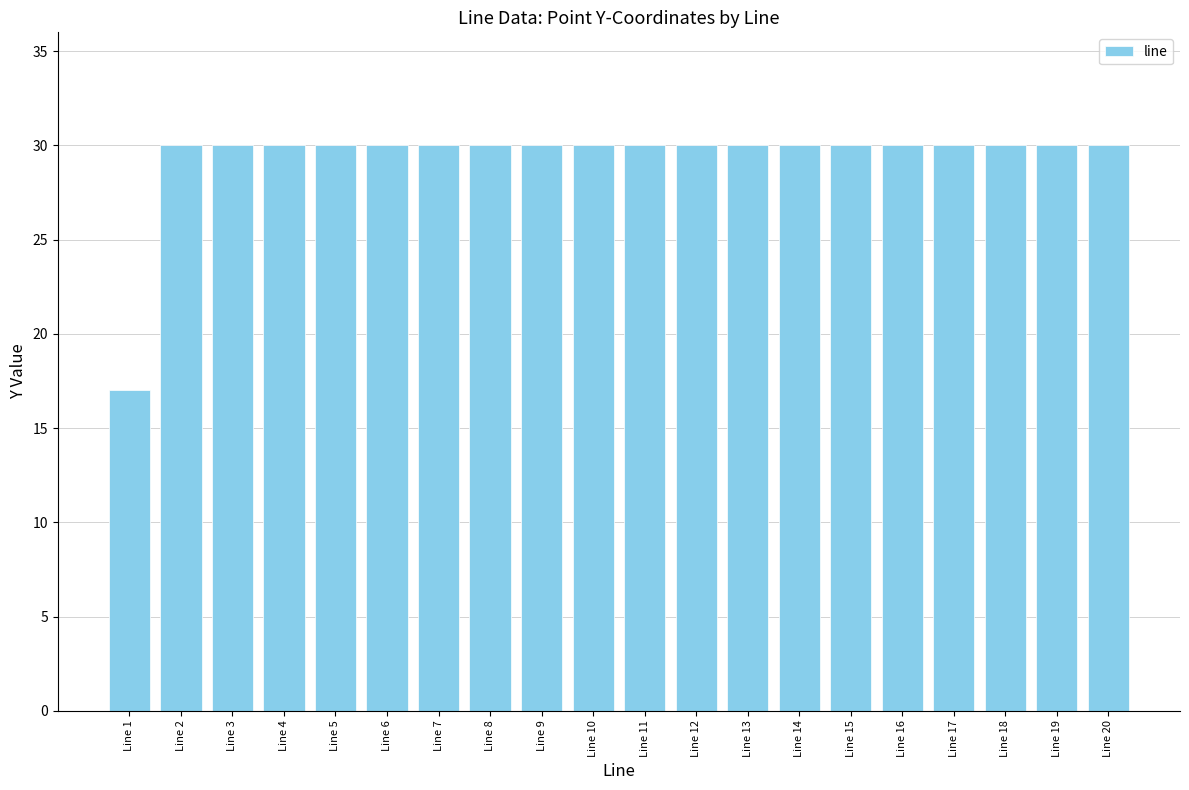

Approximately how many times larger is the value at Line 5 compared to Line 4?

1.0